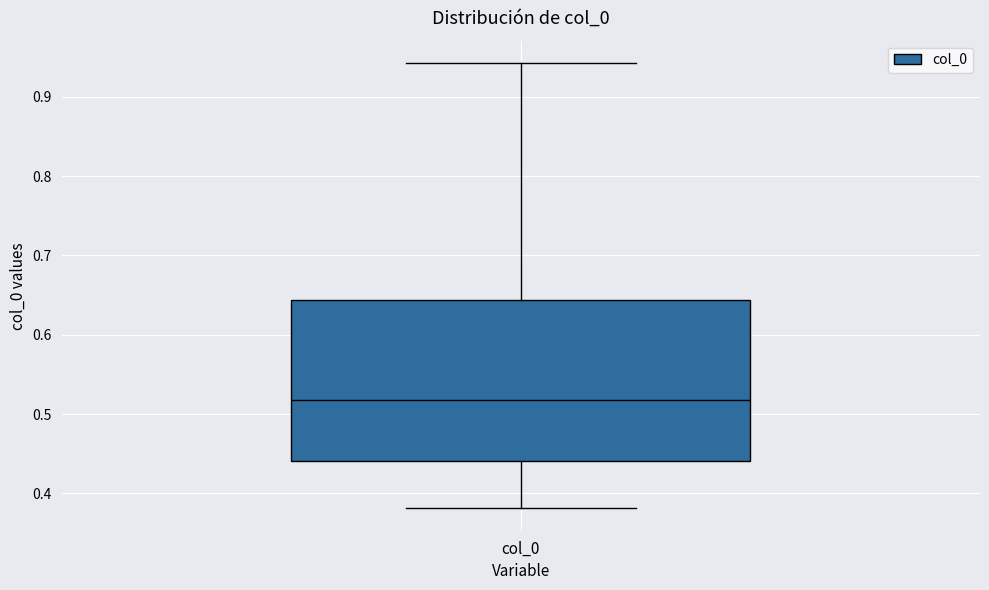

Where is the lower edge of the box for col_0 on the y-axis? The values are not printed on the chart, so give them approximately, as read against the axis.

0.44